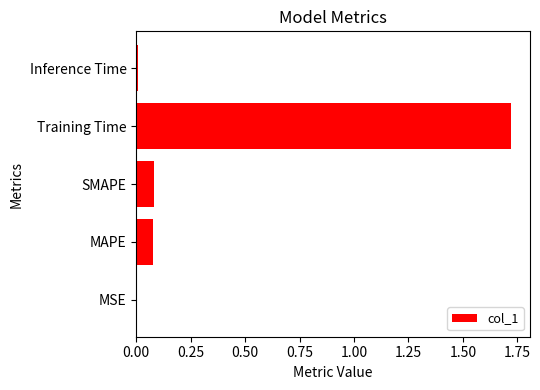

At which category does the chart reach its peak across all series?

Training Time